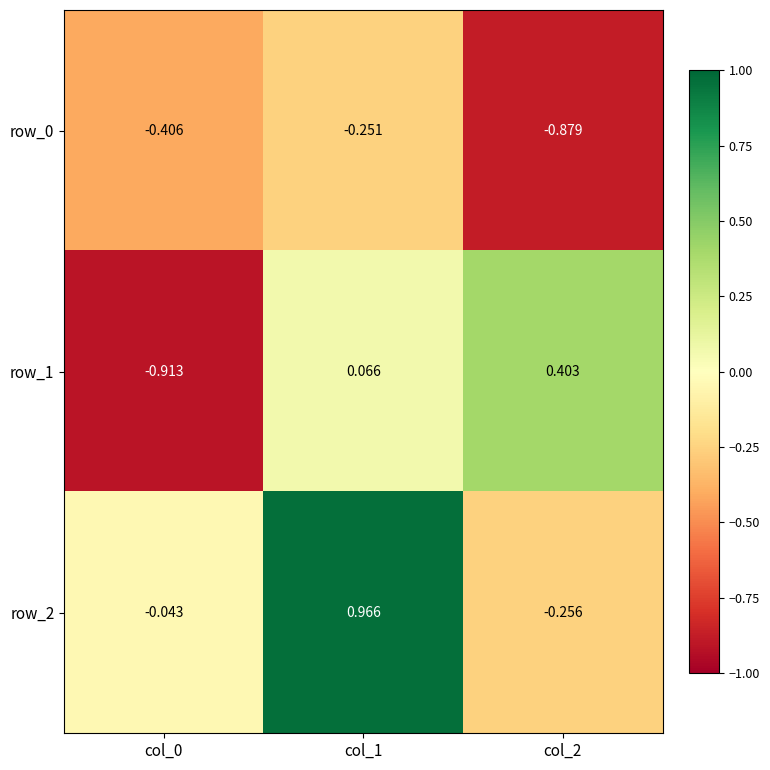

How many categories are shown in the chart?

3